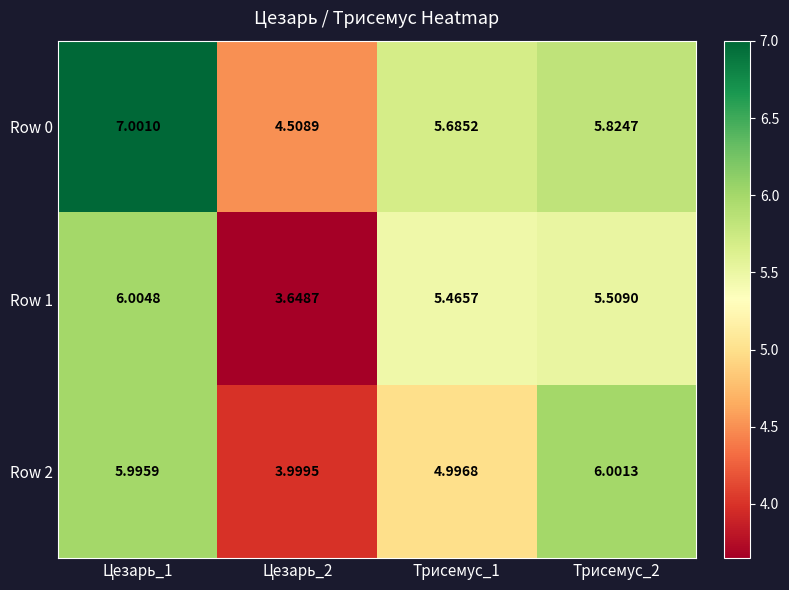

What is the total value across all series at Трисемус_1?

16.1